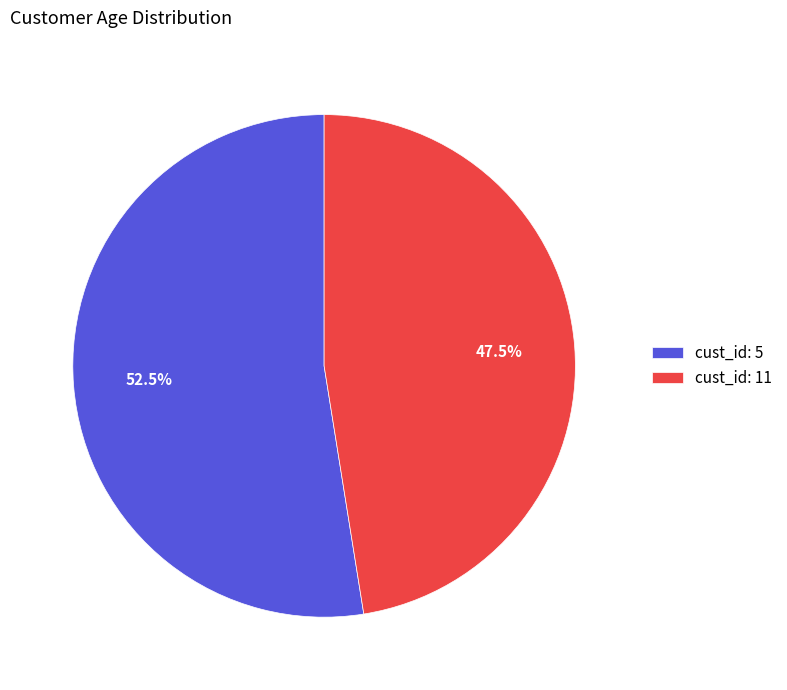

What portion of the pie excludes cust_id: 11?

52.5%